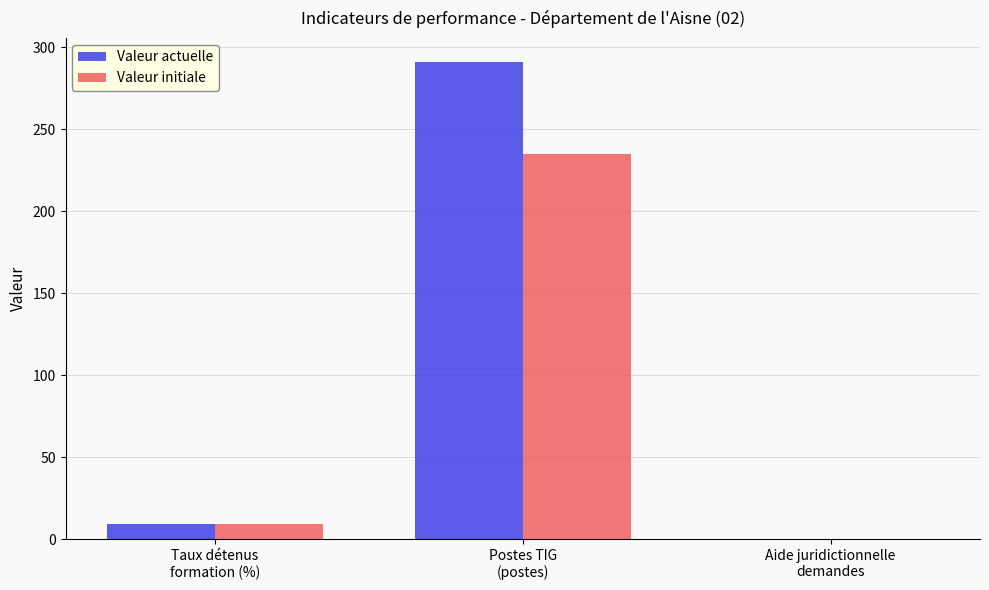

What is the highest value of the Valeur initiale series?

235